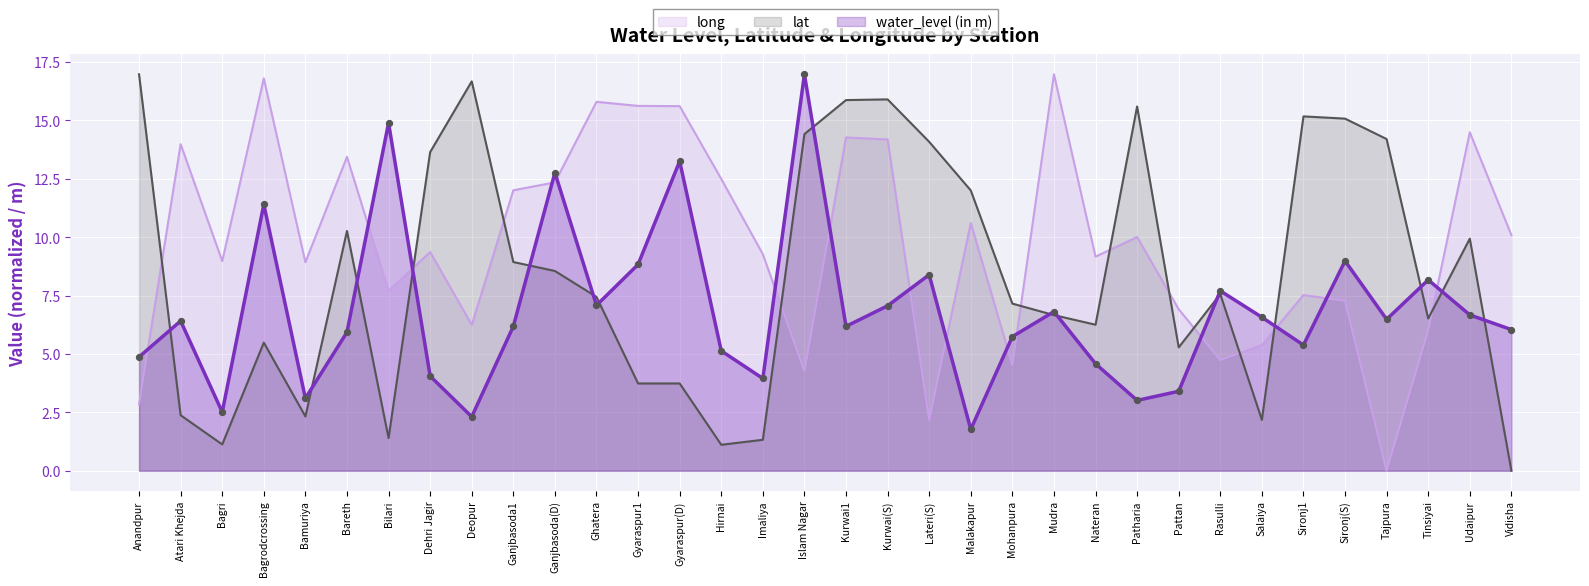

What are all the series names shown in the legend?

long, lat, water_level (in m)